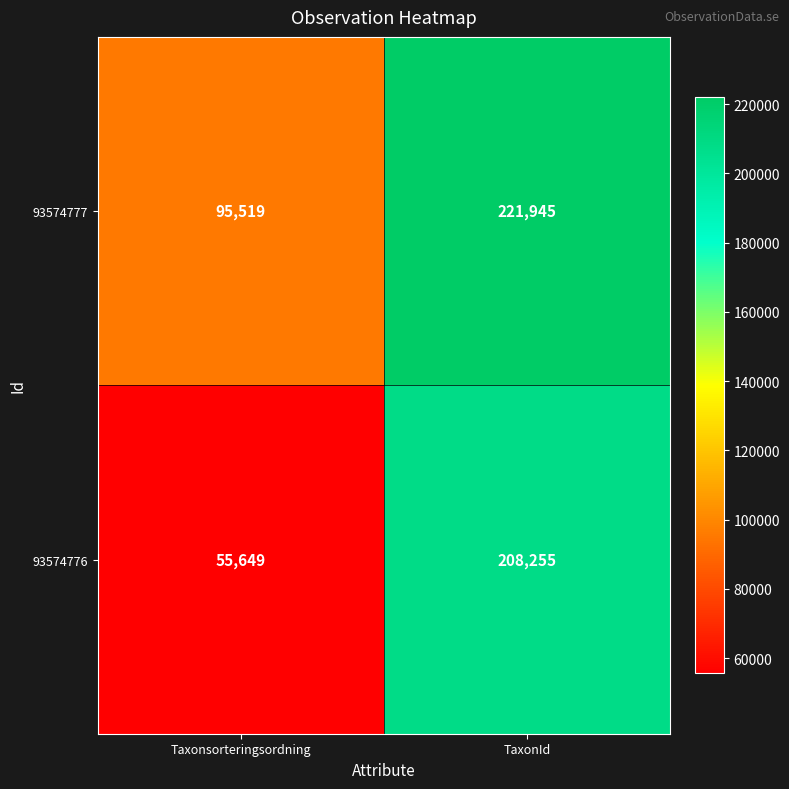

Which label corresponds to the largest value in the chart?

TaxonId